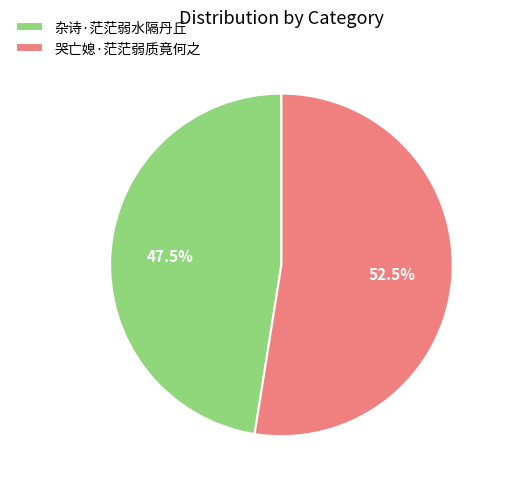

What is the largest slice in the pie chart?

哭亡媳·茫茫弱质竟何之